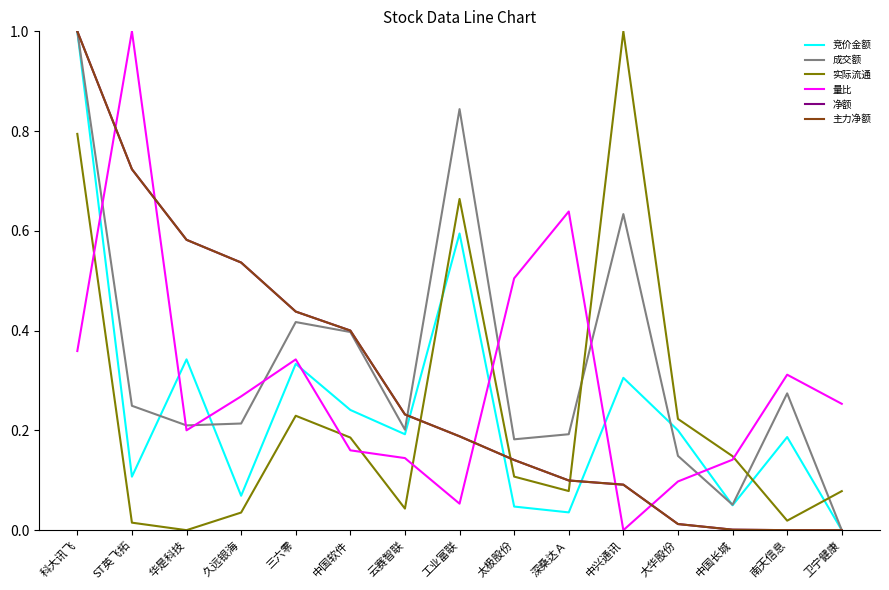

True or false: 竞价金额 has a value of 0.1 at 云赛智联.

False